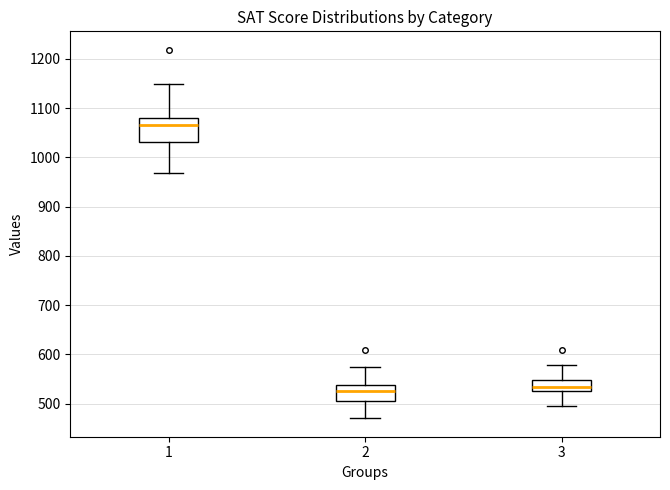

Reading left to right, read every box against the y-axis: the position of its median line, the range the box covers, and the ends of its whiskers. The values are not printed on the chart, so give them approximately, as read against the axis.

1: median 1070, box 1030 to 1080, whiskers 970 to 1150
2: median 530, box 510 to 540, whiskers 470 to 580
3: median 530 (just above the box's lower edge), box 530 to 550, whiskers 500 to 580